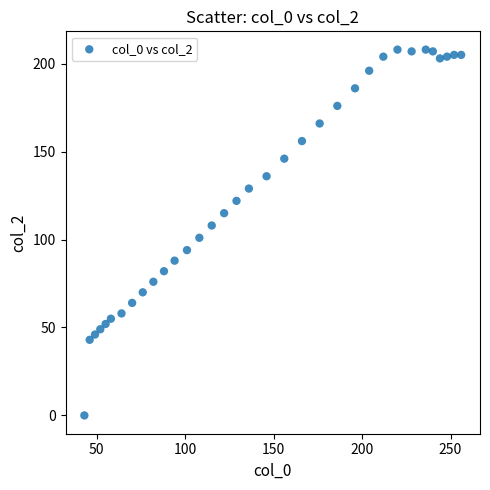

What is the range of Y values (max minus min)?

208